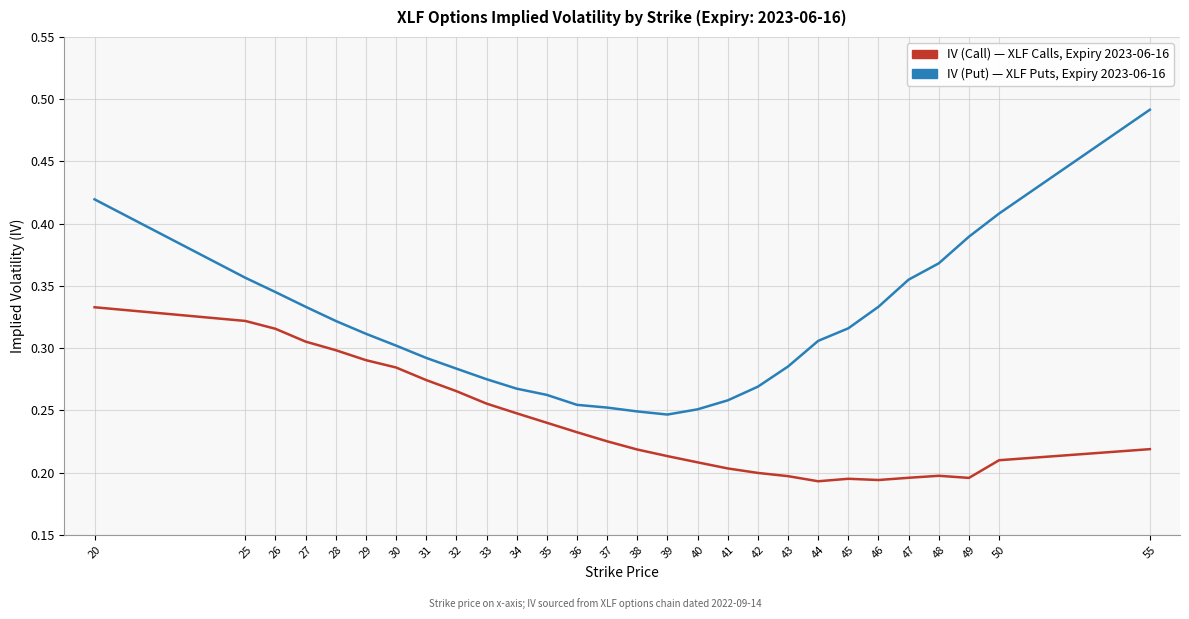

At which category is the sum across all series the highest?

20